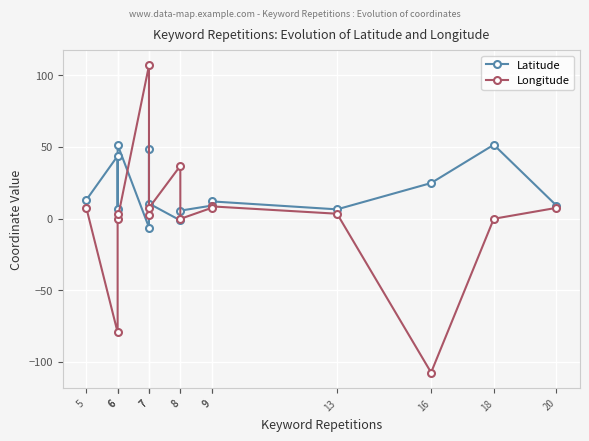

What is the sum of all Longitude values?

4.1